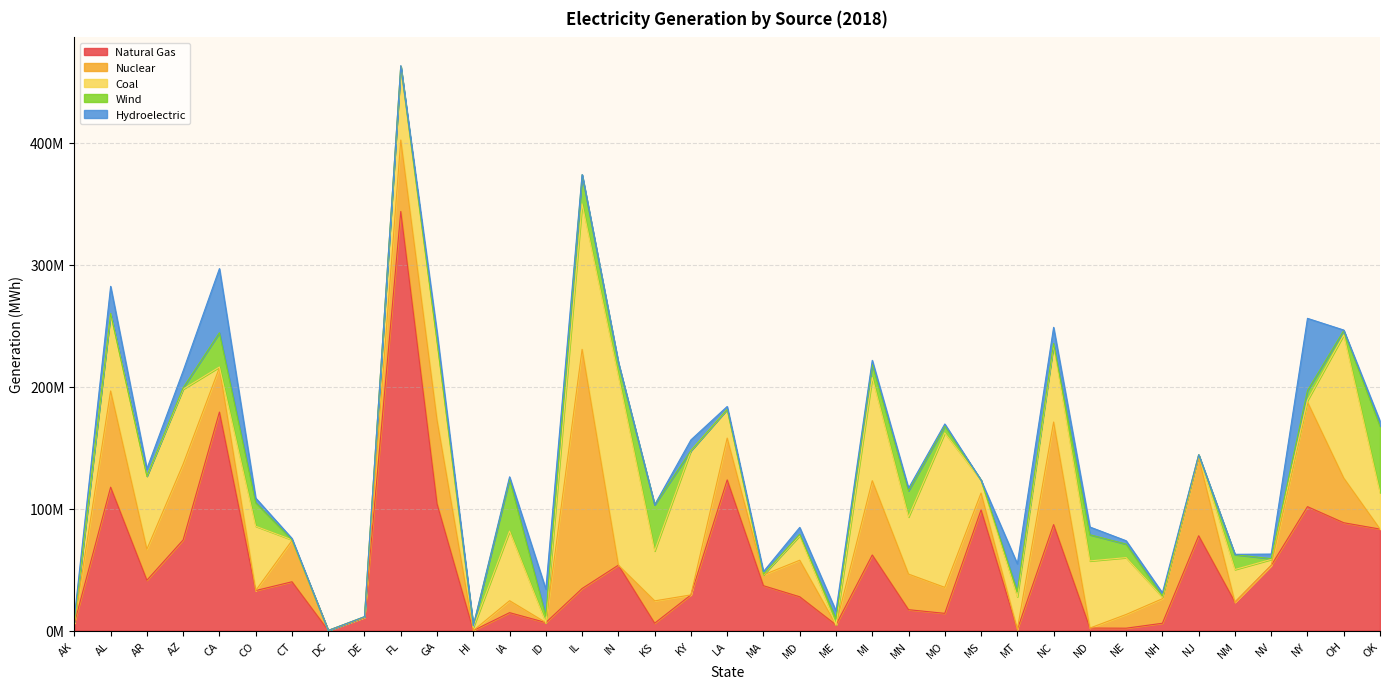

Where is the first local minimum for Natural Gas?

AR